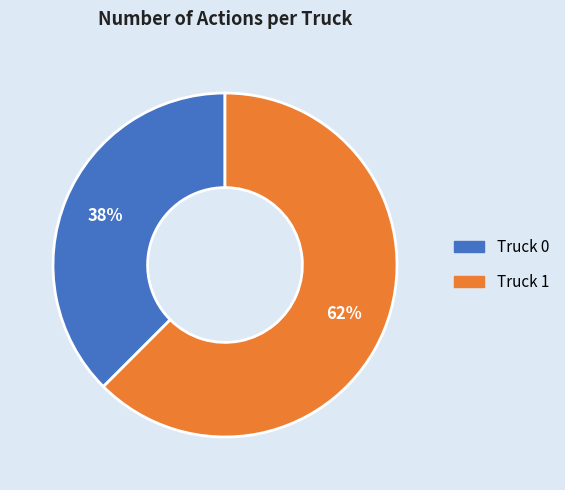

Which has a higher value, Truck 0 or Truck 1?

Truck 1